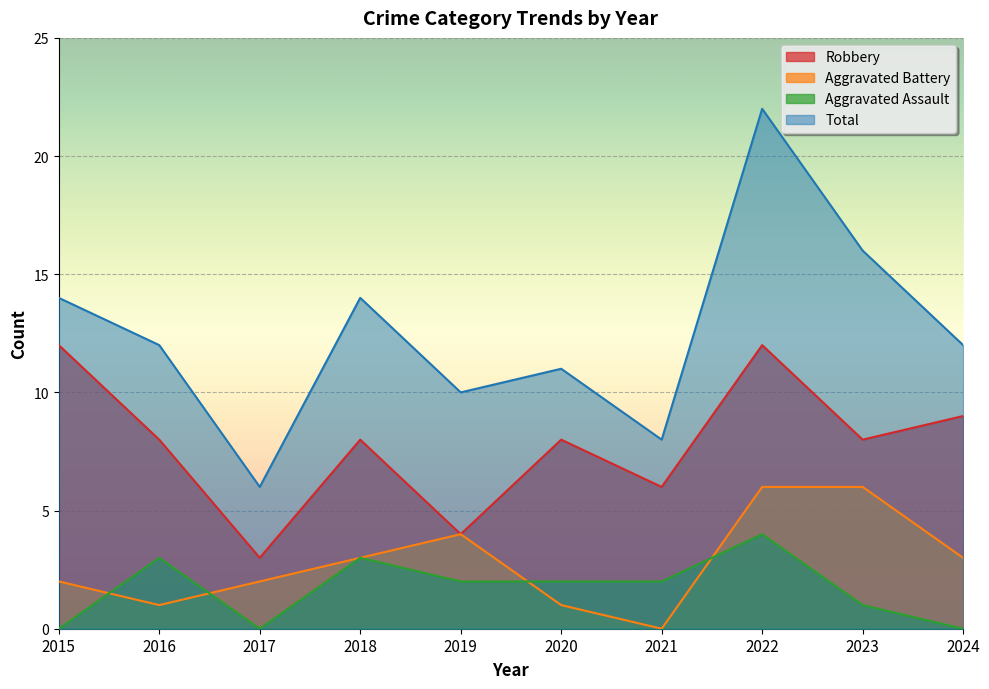

At how many categories does at least one series exceed 19?

1